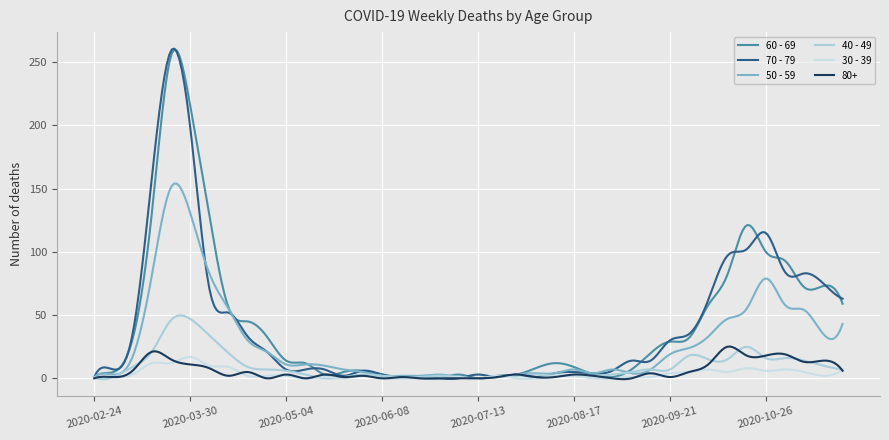

How many interior local valleys does the 60 - 69 series have?

4